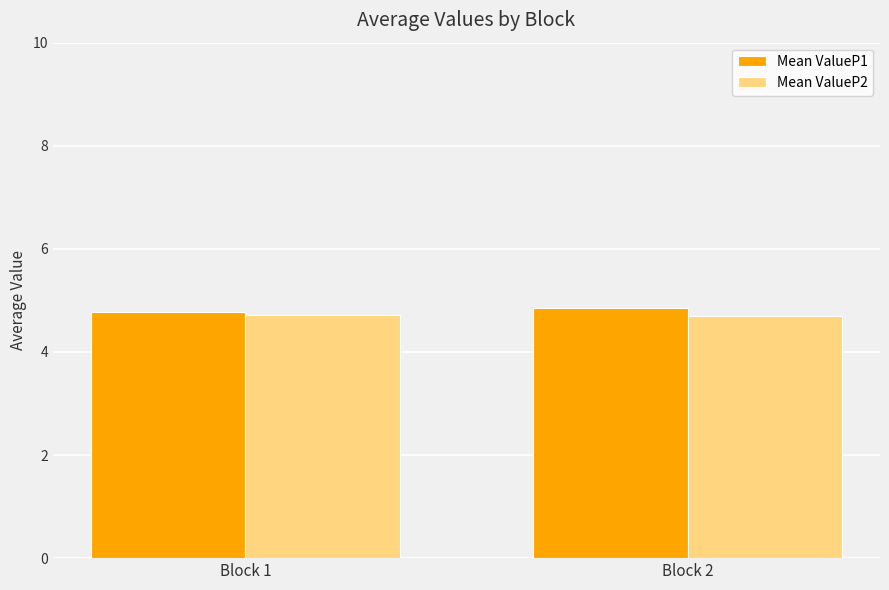

The value of Mean ValueP1 at Block 1 is 4.8. True or false?

True